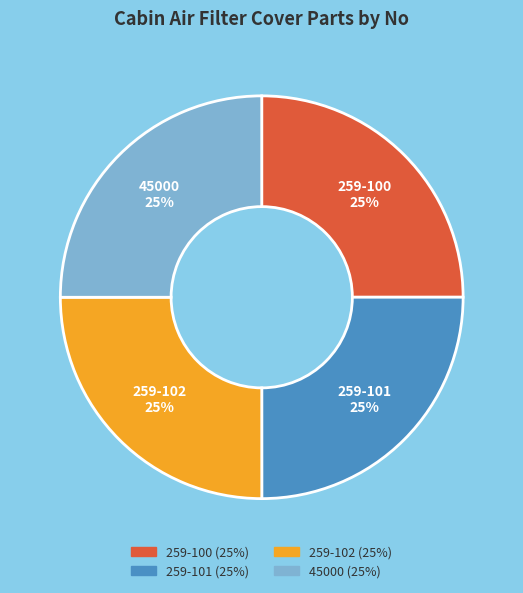

Approximately how many times larger is the value at 45000 compared to 259-100?

1.0